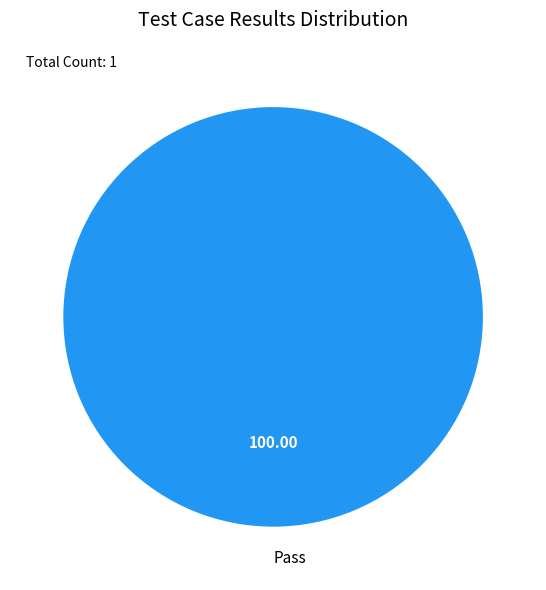

Rank the categories by value from highest to lowest.

Pass